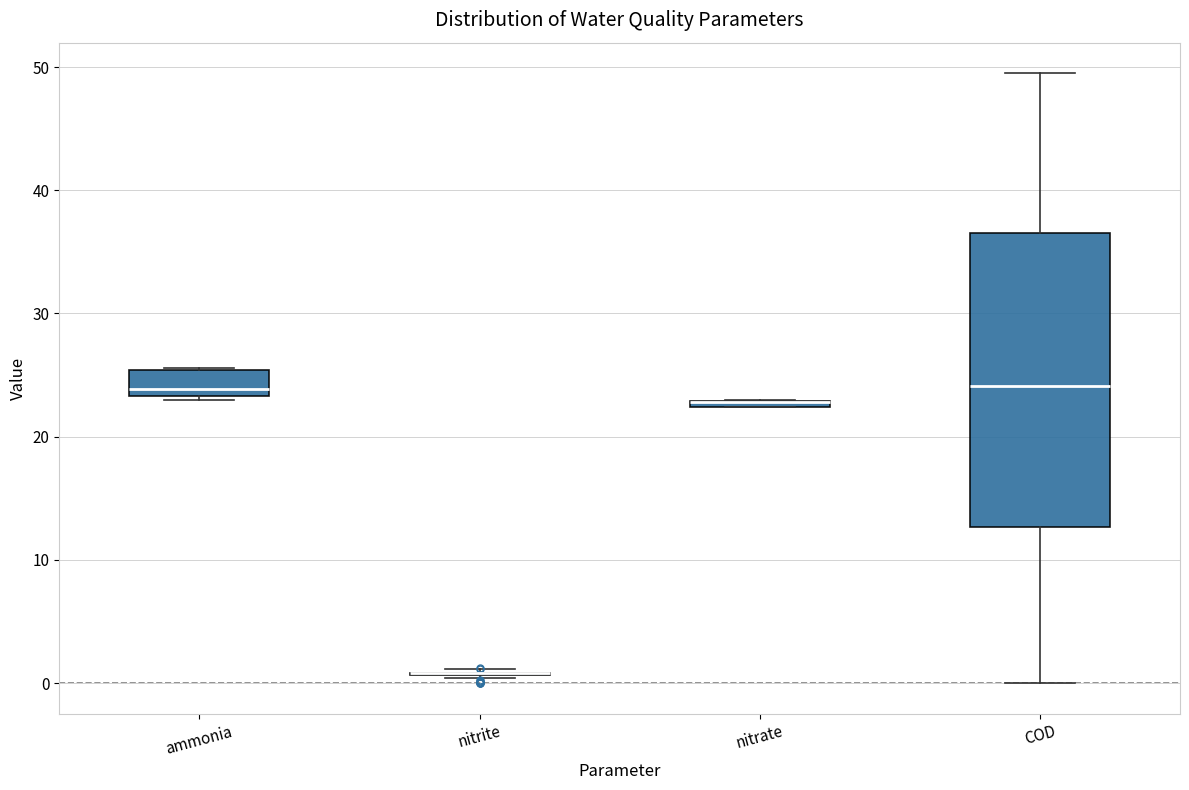

Where is the lower edge of the box for nitrate on the y-axis? The values are not printed on the chart, so give them approximately, as read against the axis.

22